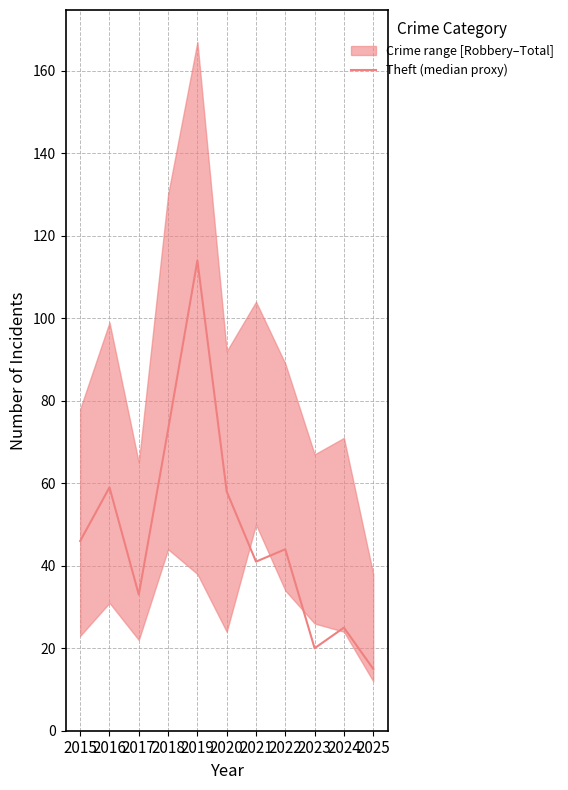

What is the approximate value at 2020, to the nearest 5?

60